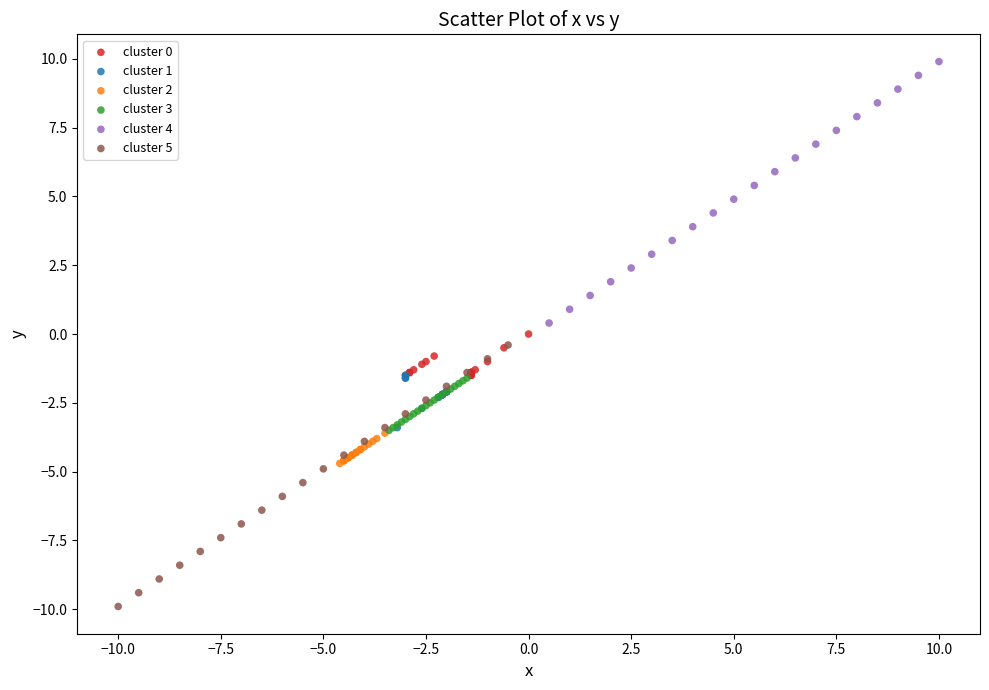

Which series reaches the maximum Y coordinate?

cluster 4